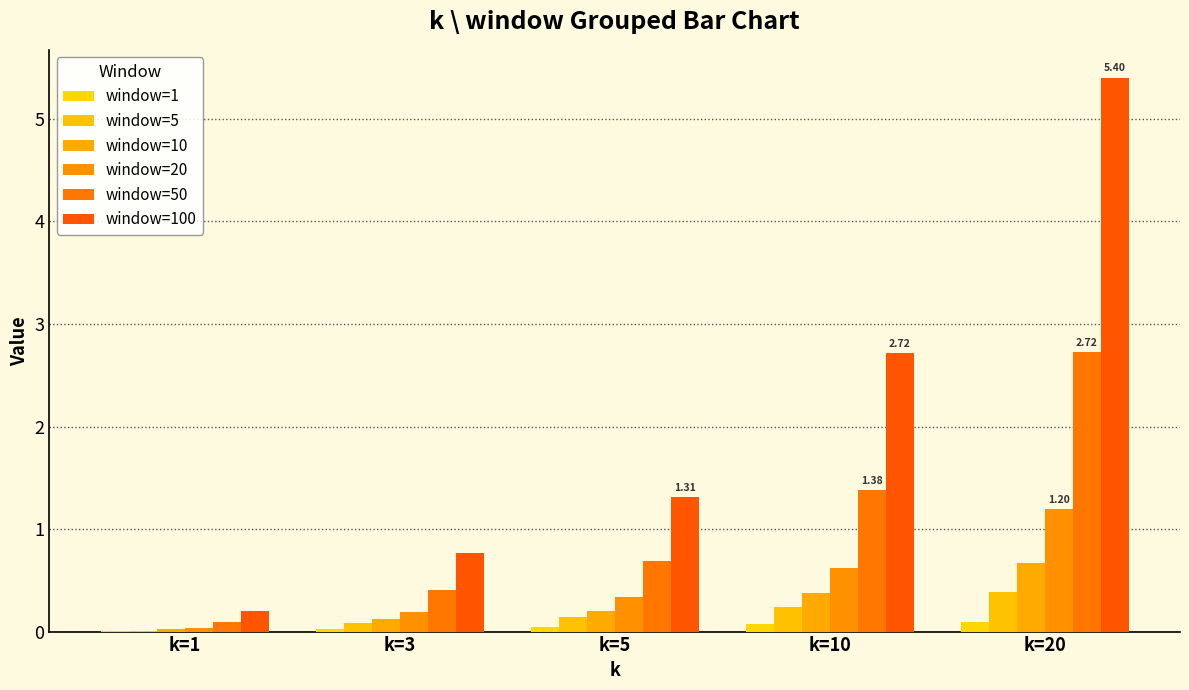

The window=50 series shows 1.0 at k=20. True or false?

False